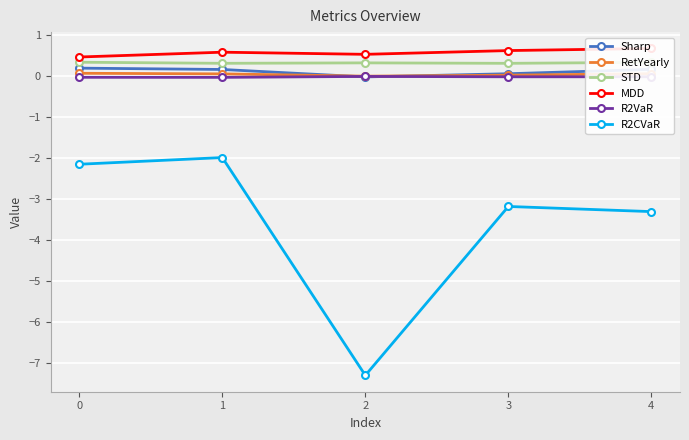

Is it true that Sharp equals 0.3 at 4?

False